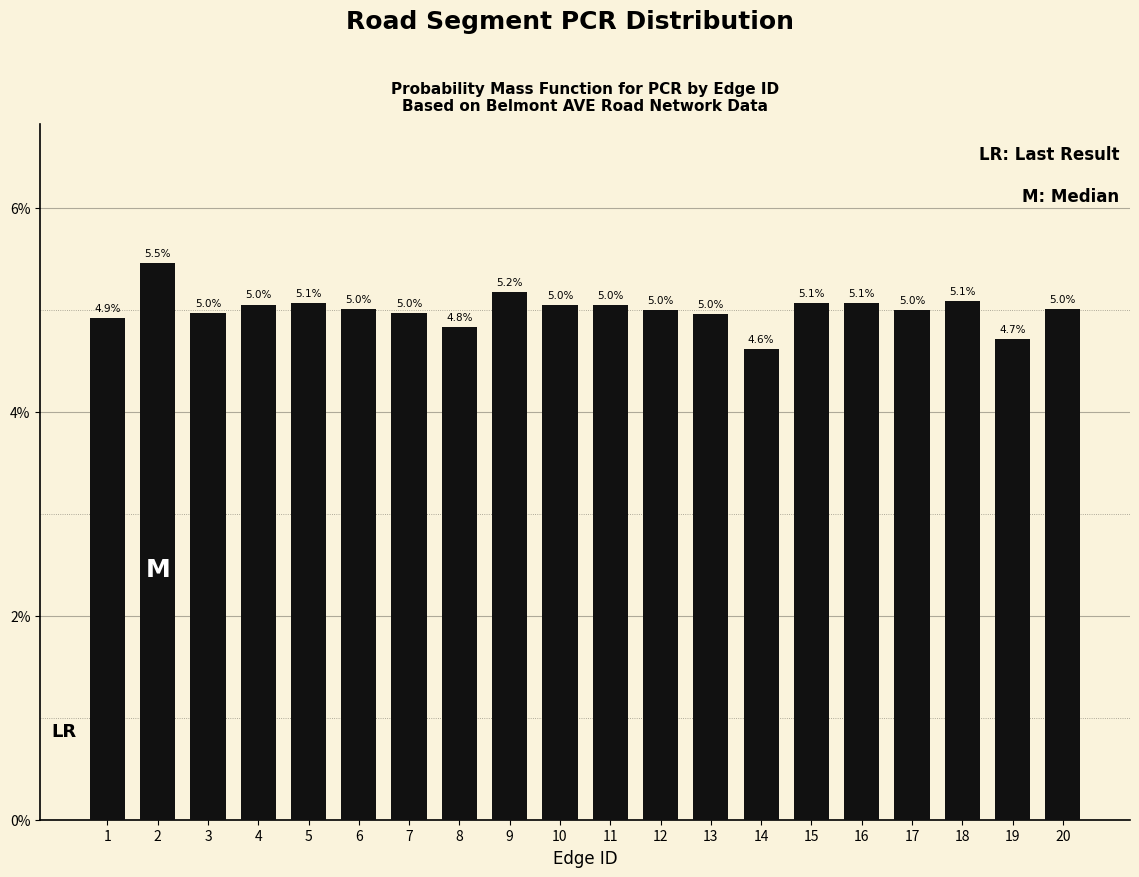

What is the sum of the values at 14 and 11?

9.7